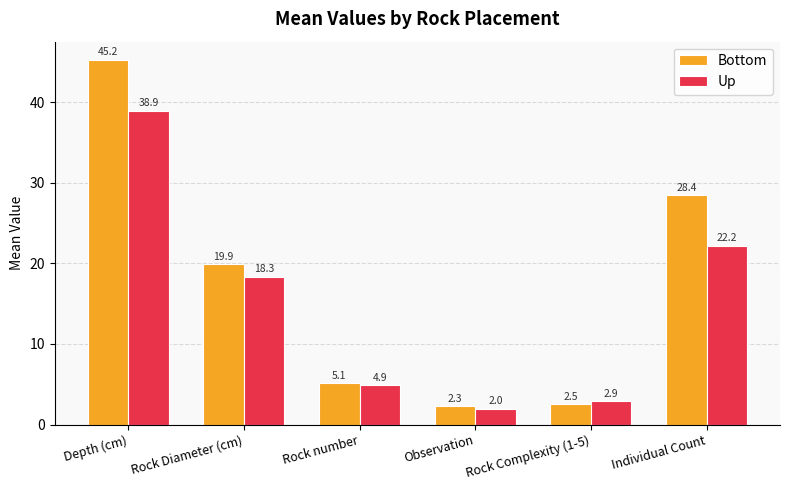

Which series changed the most between Depth (cm) and Rock Diameter (cm)?

Bottom